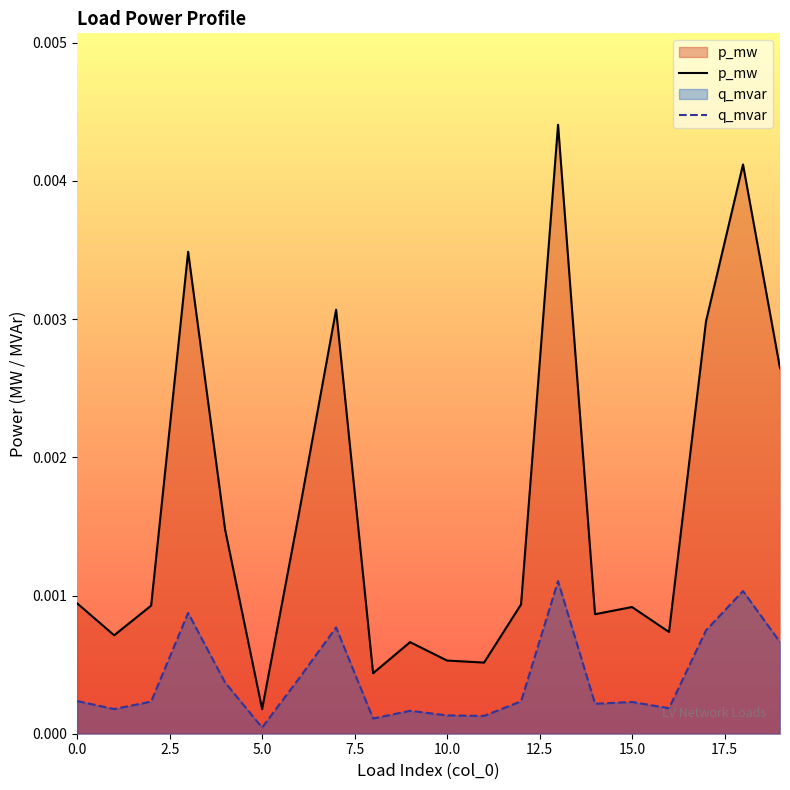

Which category has the highest value across all series?

13